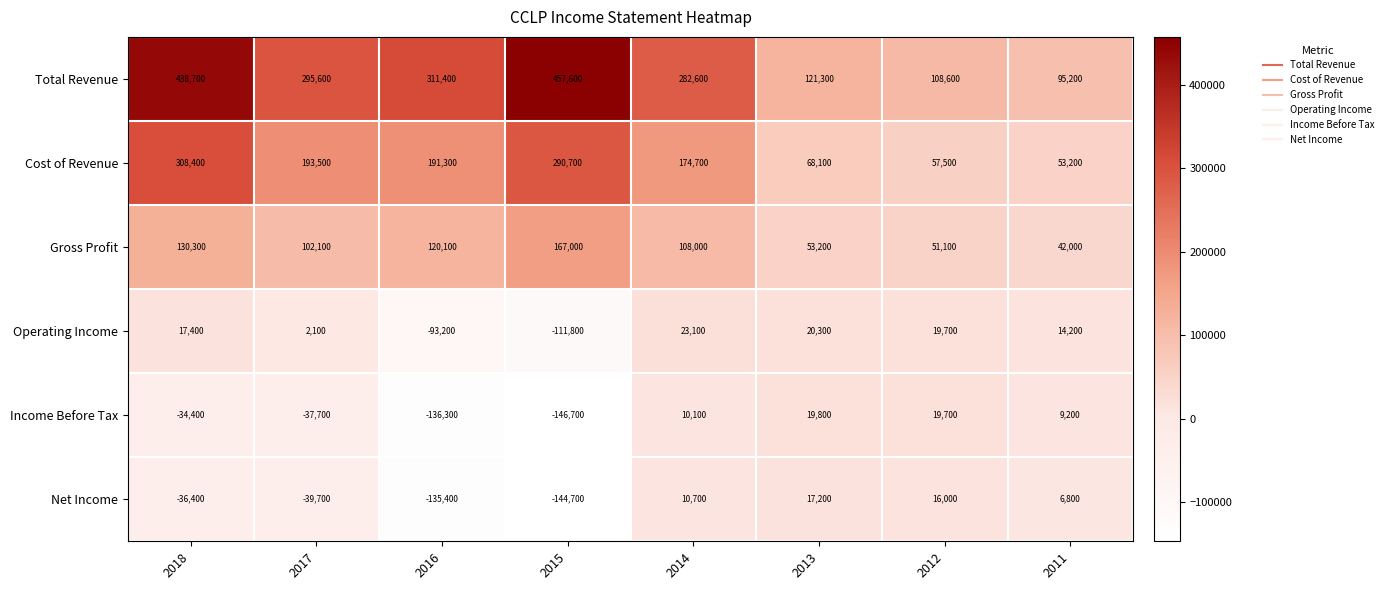

What is the minimum value shown in the chart?

-146700